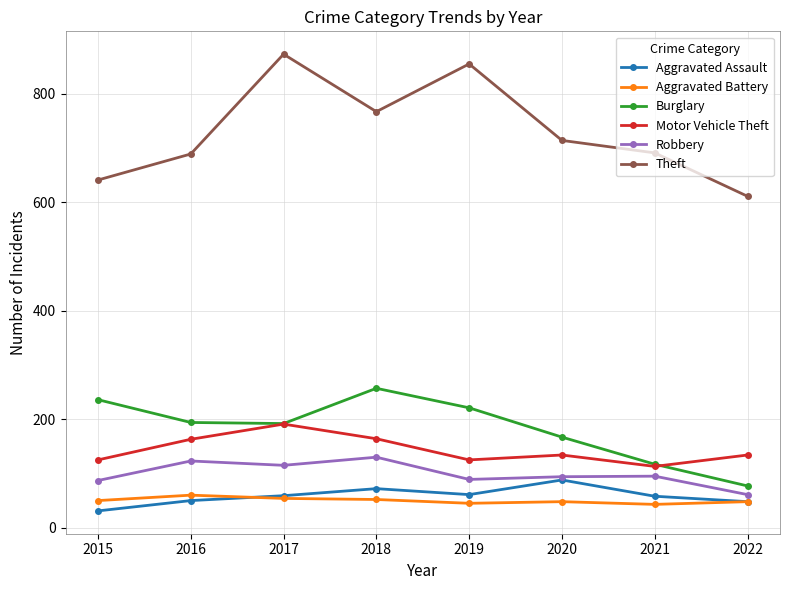

What is the value of the Robbery point at the 7th from the left?

95